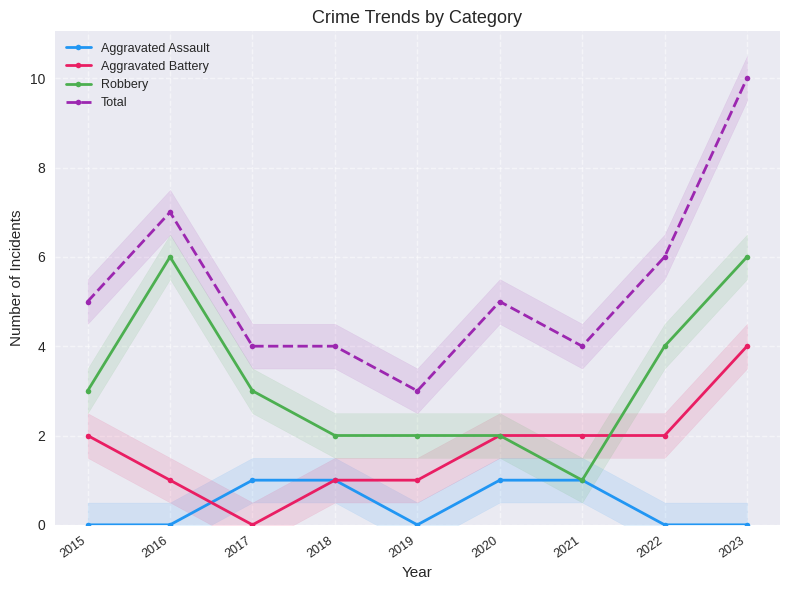

True or false: Aggravated Battery and Total intersect in this chart.

False